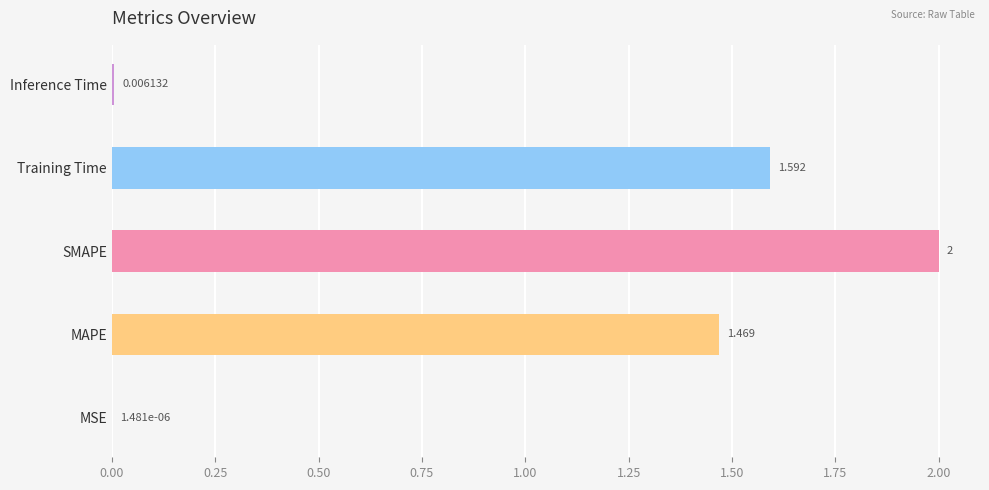

Which category has the highest value across all series?

SMAPE